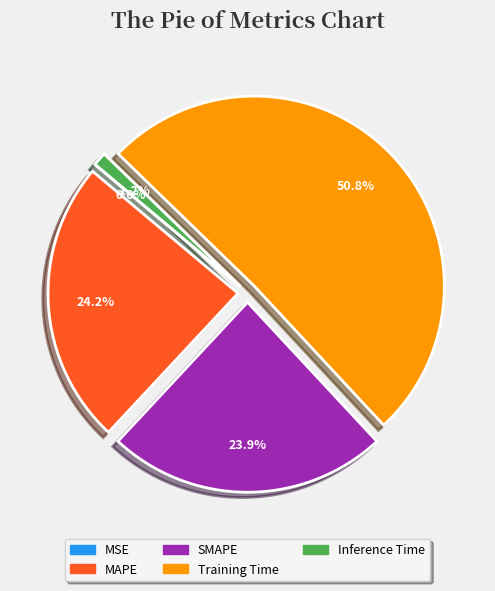

Do MAPE and MSE together represent more than half of the pie?

No